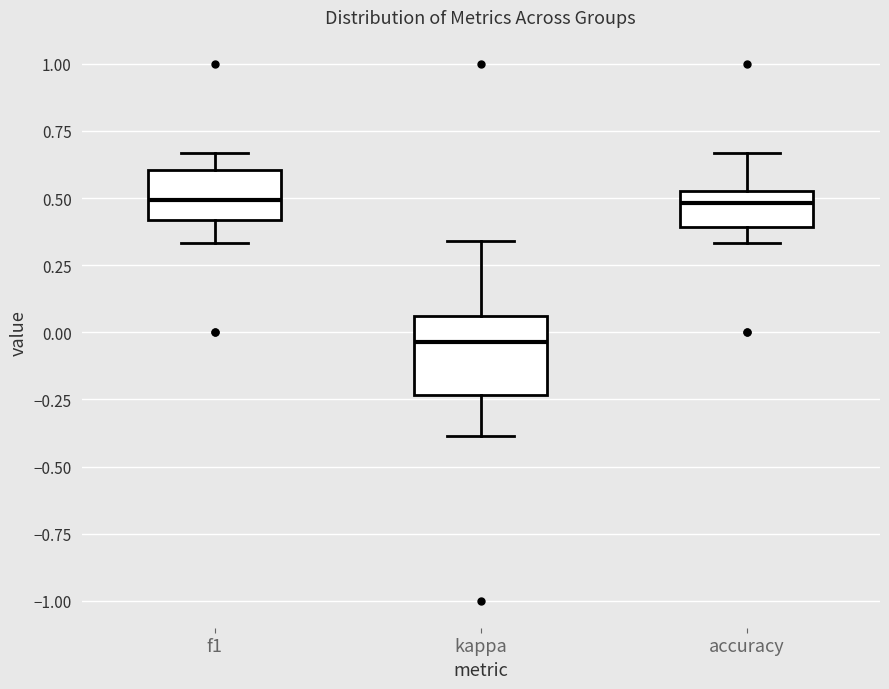

Where does the upper whisker of the box for kappa end on the y-axis? The values are not printed on the chart, so give them approximately, as read against the axis.

0.35